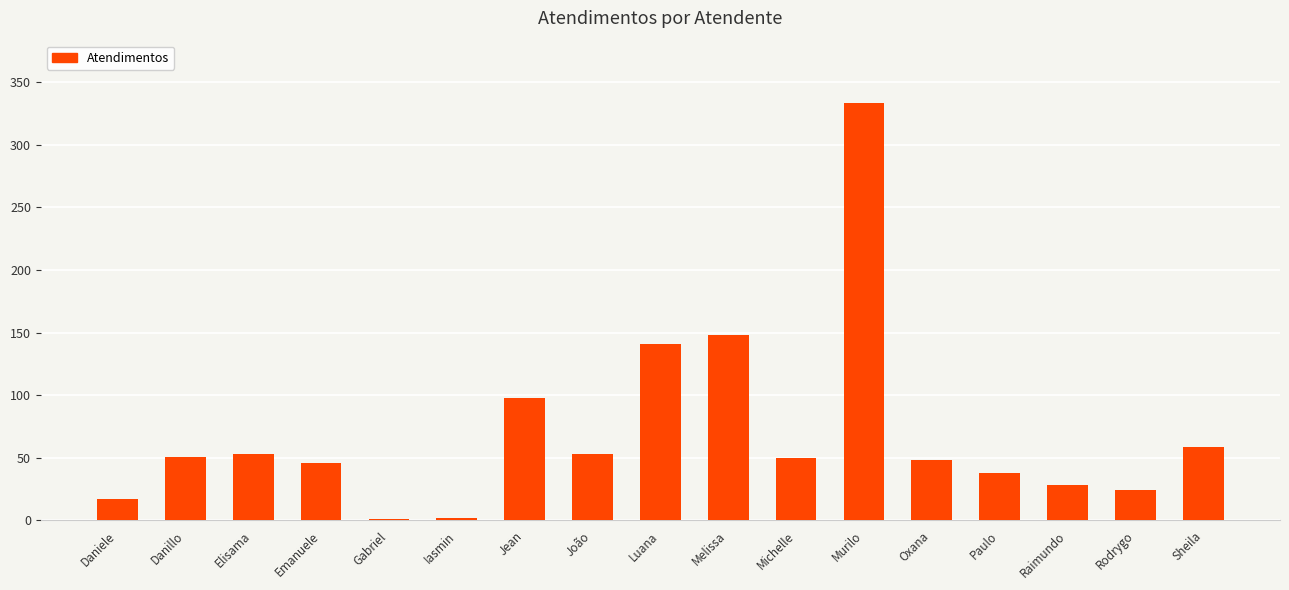

What is the difference between the values at Gabriel and Oxana?

47